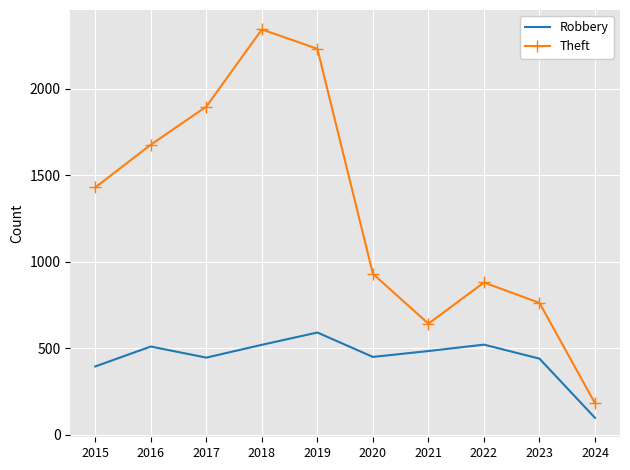

What is the sum of the Theft values at 2021 and 2017?

2538